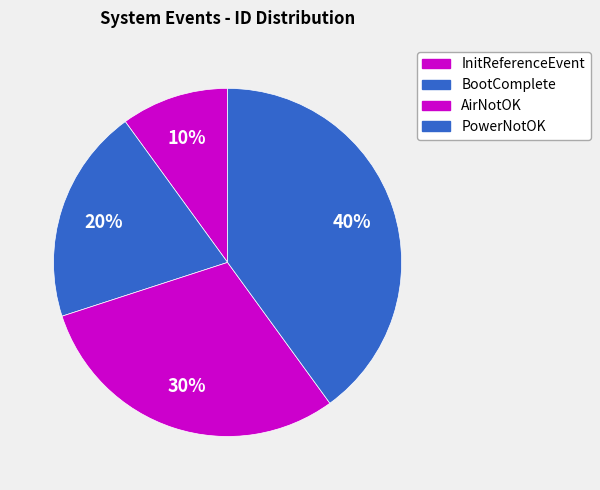

The PowerNotOK slice represents 50% of the pie. True or false?

False